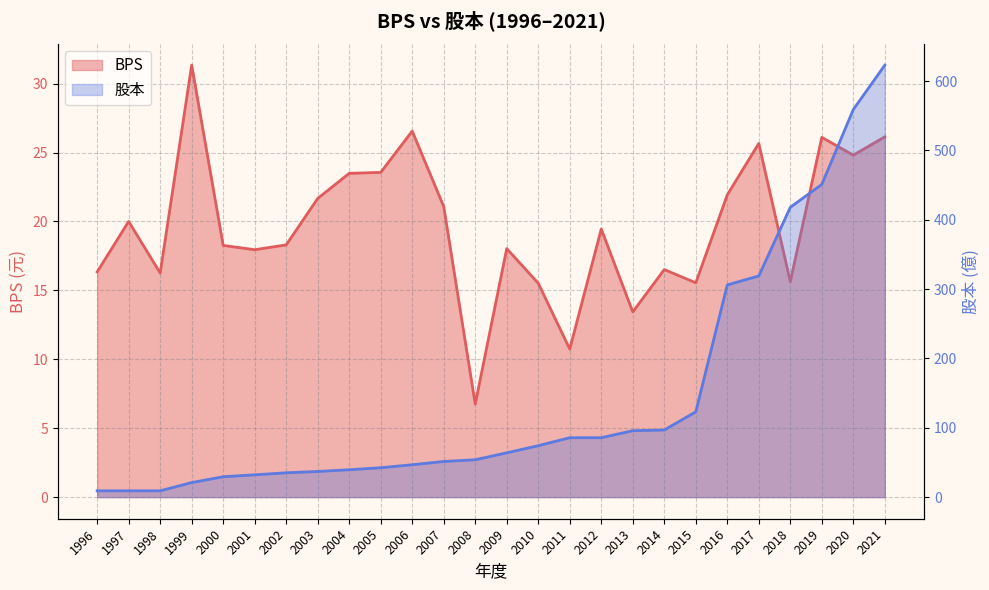

How many data points in BPS are above 19?

13